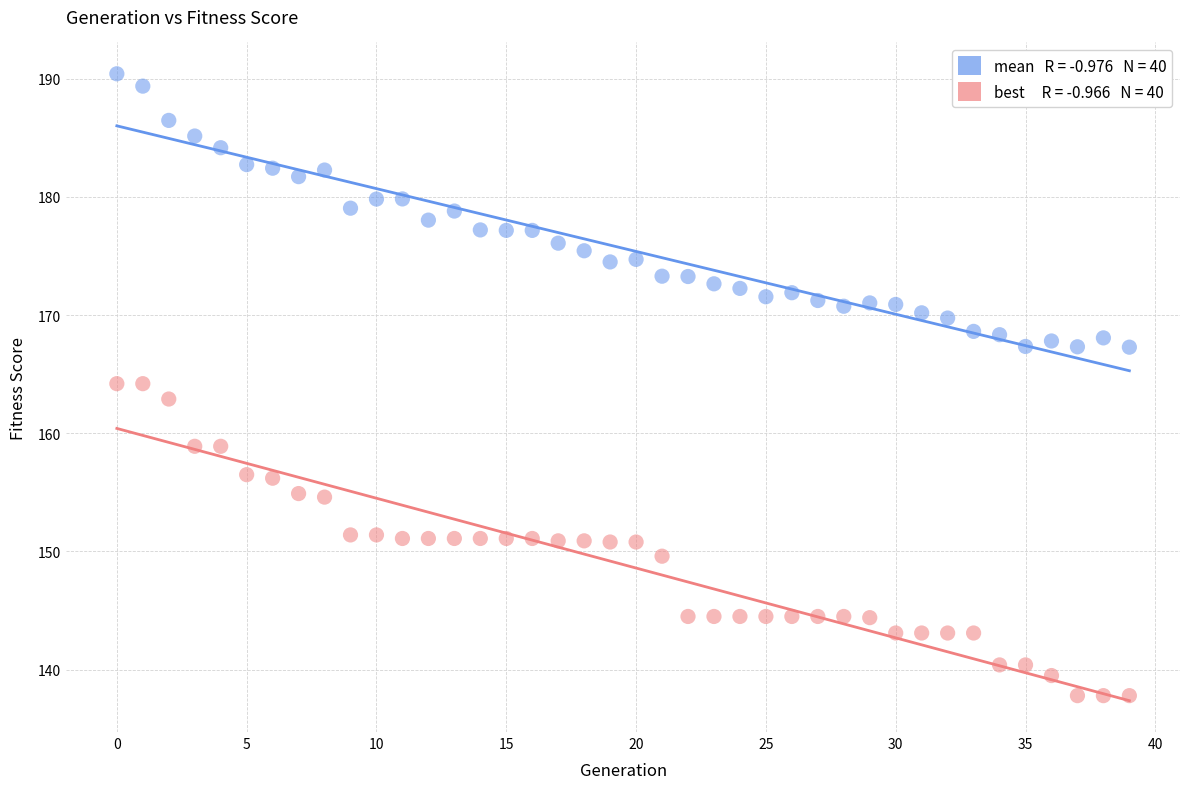

Across all data points, what is the range of Y values (max minus min)?

52.6